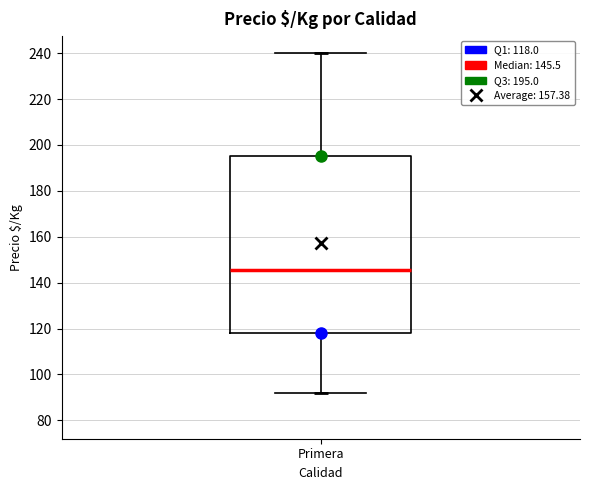

Read this box plot against the y-axis: the position of the median line, the range covered by the box, and the ends of both whiskers. The values are not printed on the chart, so give them approximately, as read against the axis.

median 146, box 118 to 196, whiskers 92 to 240